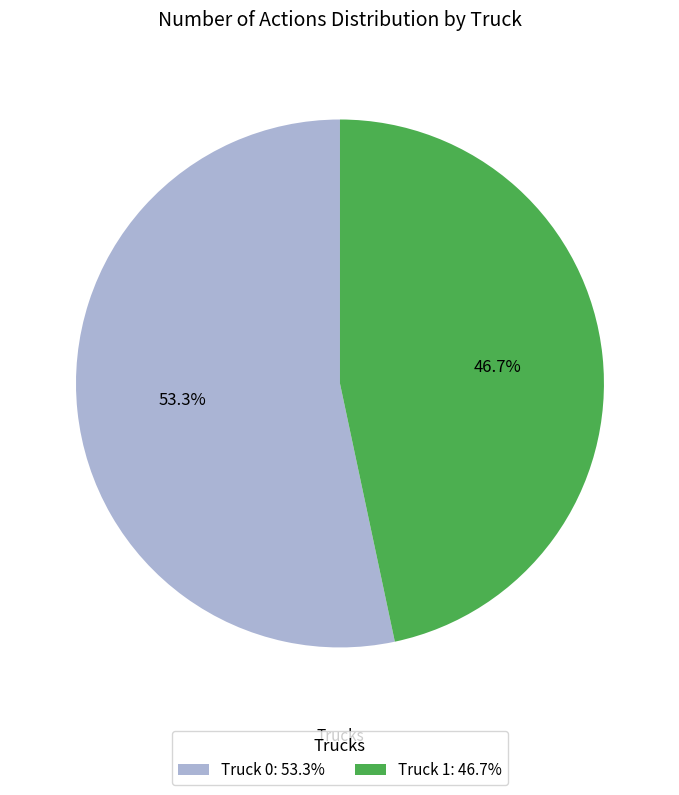

Is Truck 1 the majority of the pie?

No